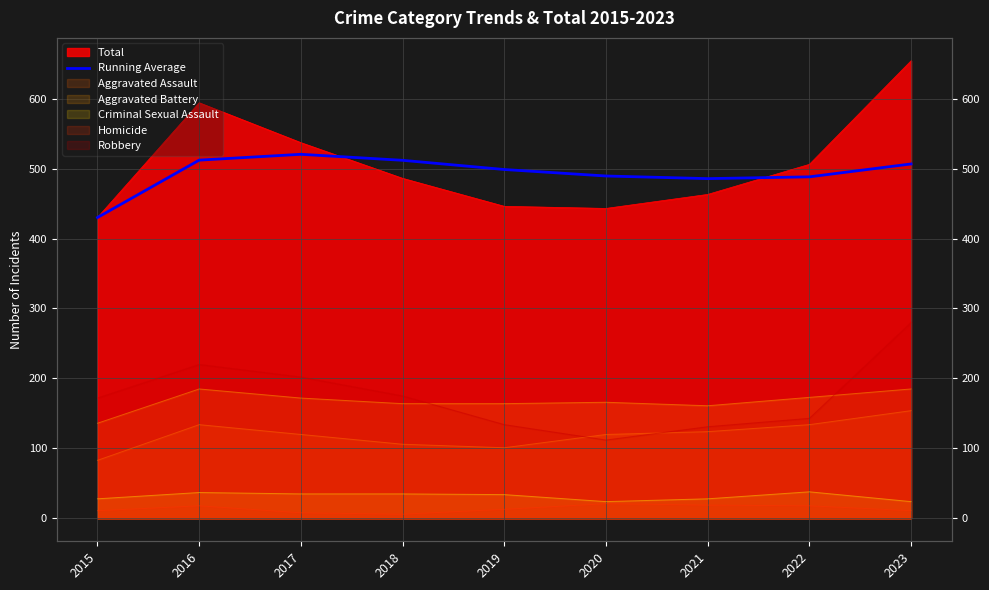

At which label does the data first exceed 498?

2016